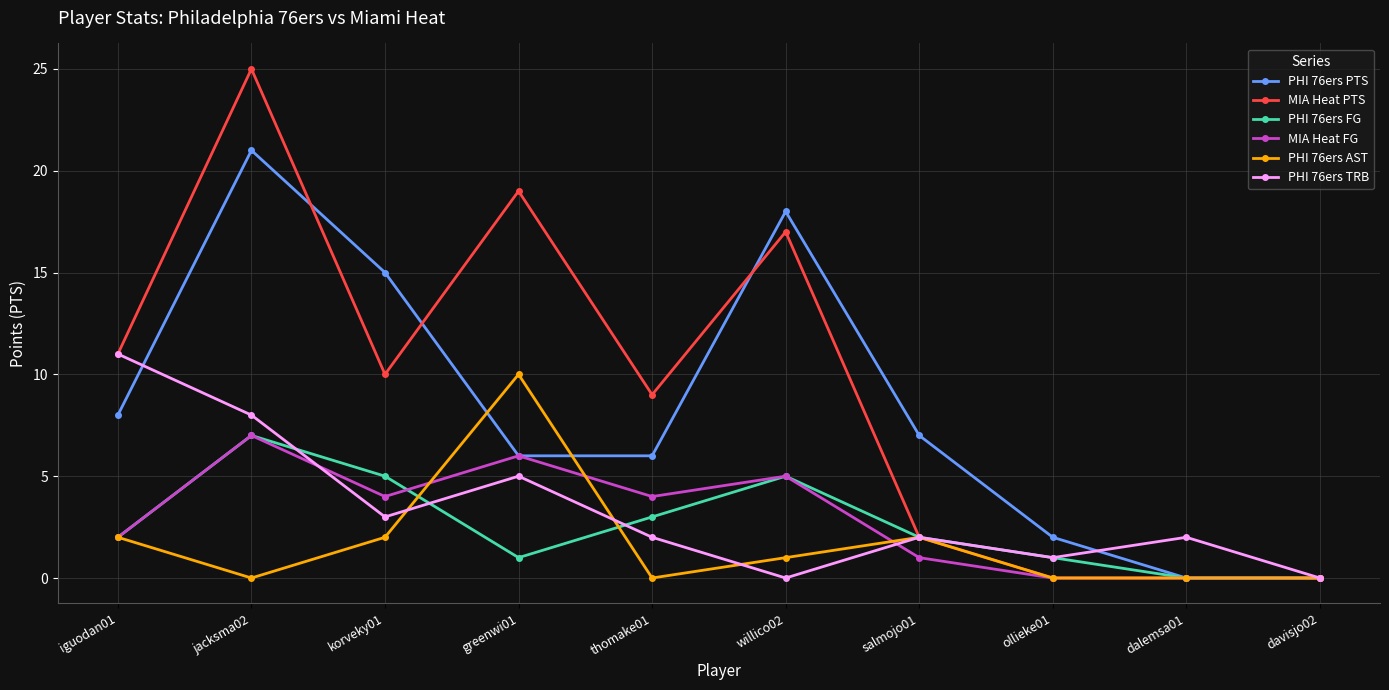

Which category has the highest value across all series?

jacksma02